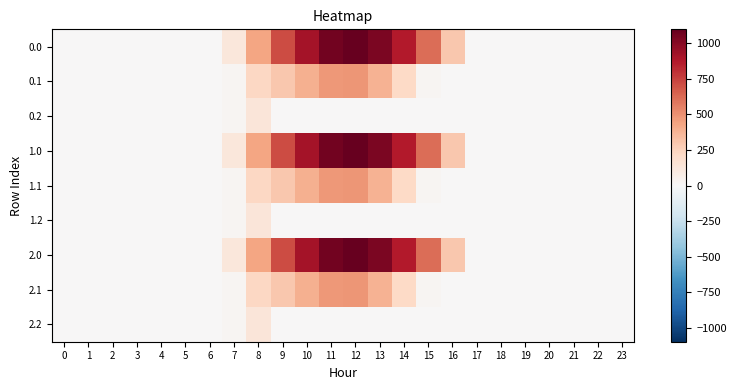

Rank the series by their maximum value, from lowest to highest.

0.2, 1.2, 2.2, 0.1, 1.1, 2.1, 0.0, 1.0, 2.0